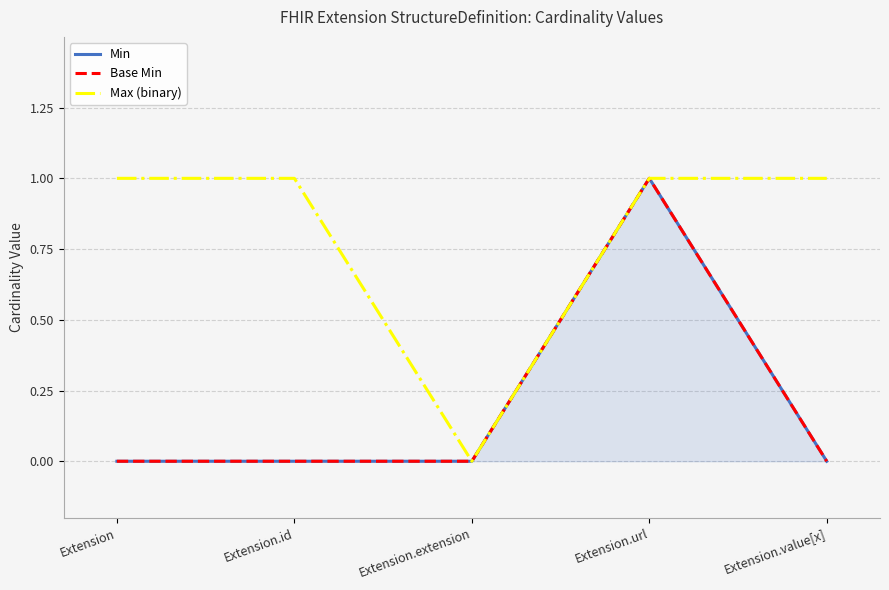

At which category is the sum across all series the highest?

Extension.url